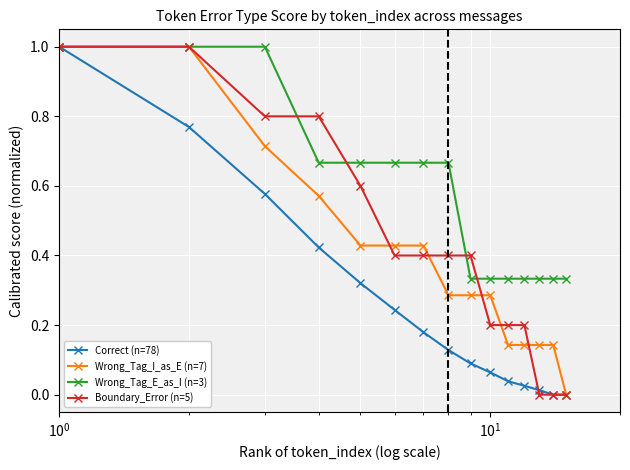

What is the maximum value for Wrong_Tag_I_as_E (n=7)?

1.0